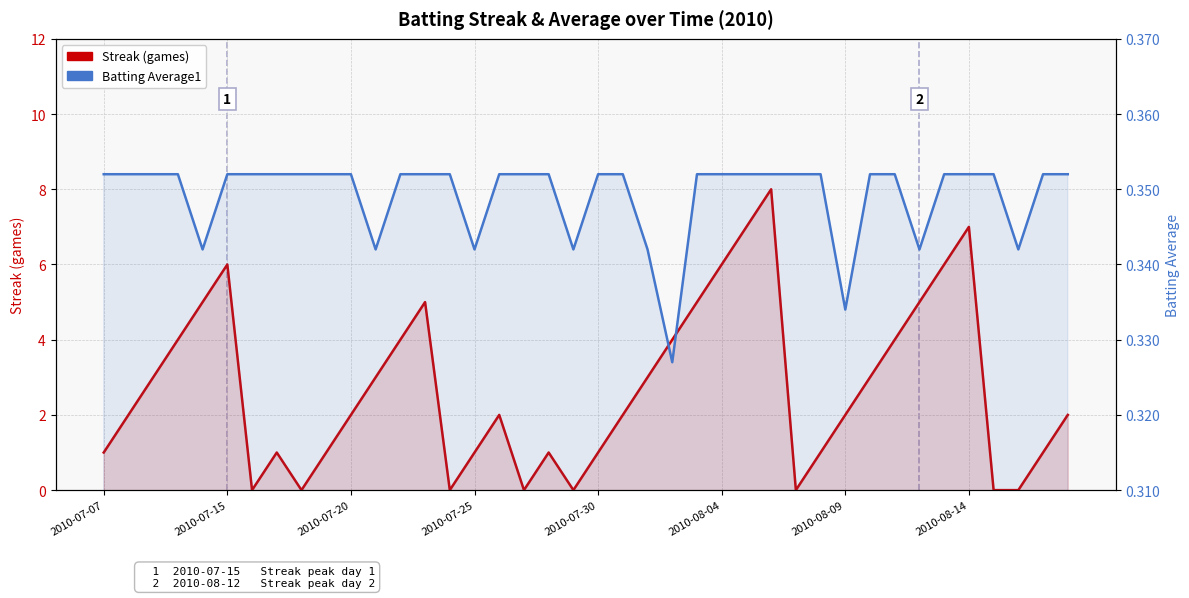

Is it true that Batting Average1 equals 0.3 at 22?

True